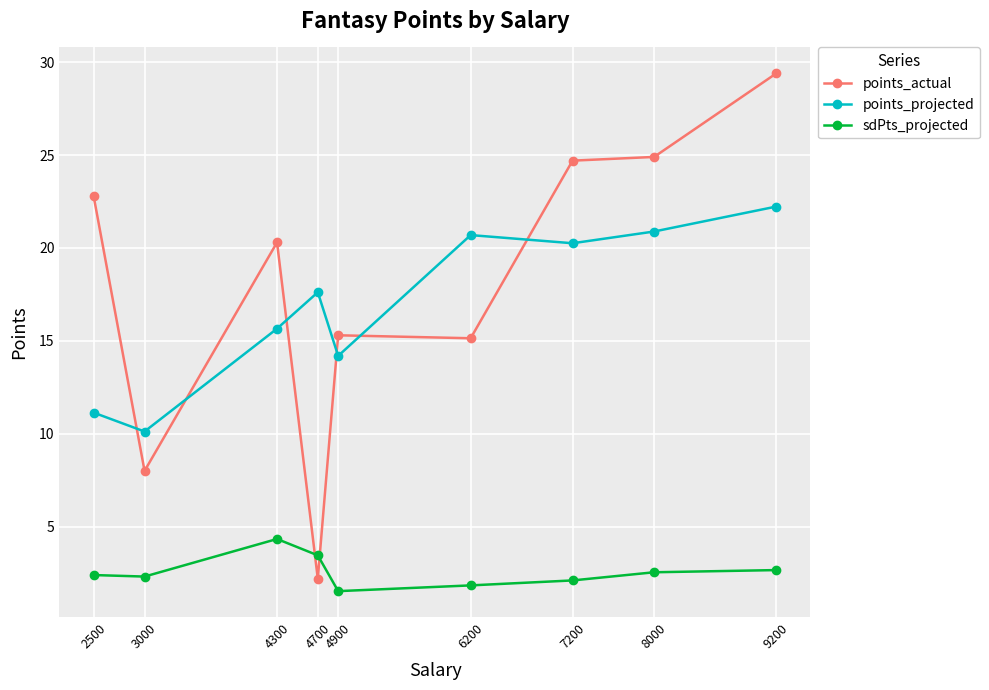

Does the chart display data point markers on the line(s)?

Yes